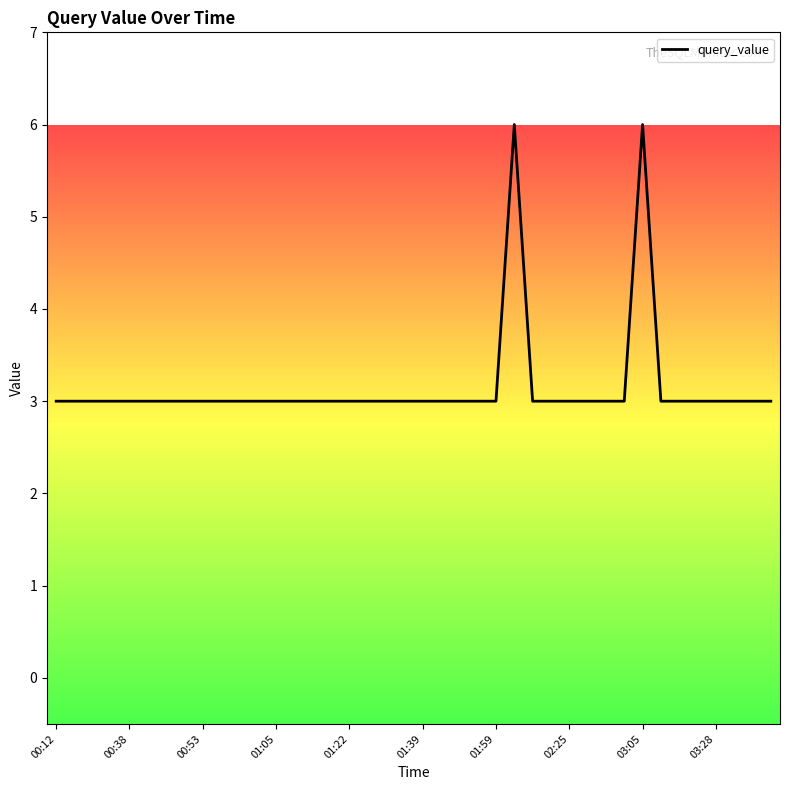

What is the greatest value displayed?

6